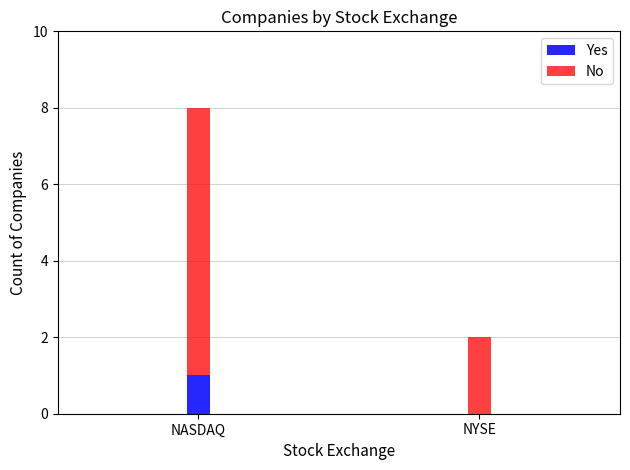

The Yes series shows 1 at NYSE. True or false?

False